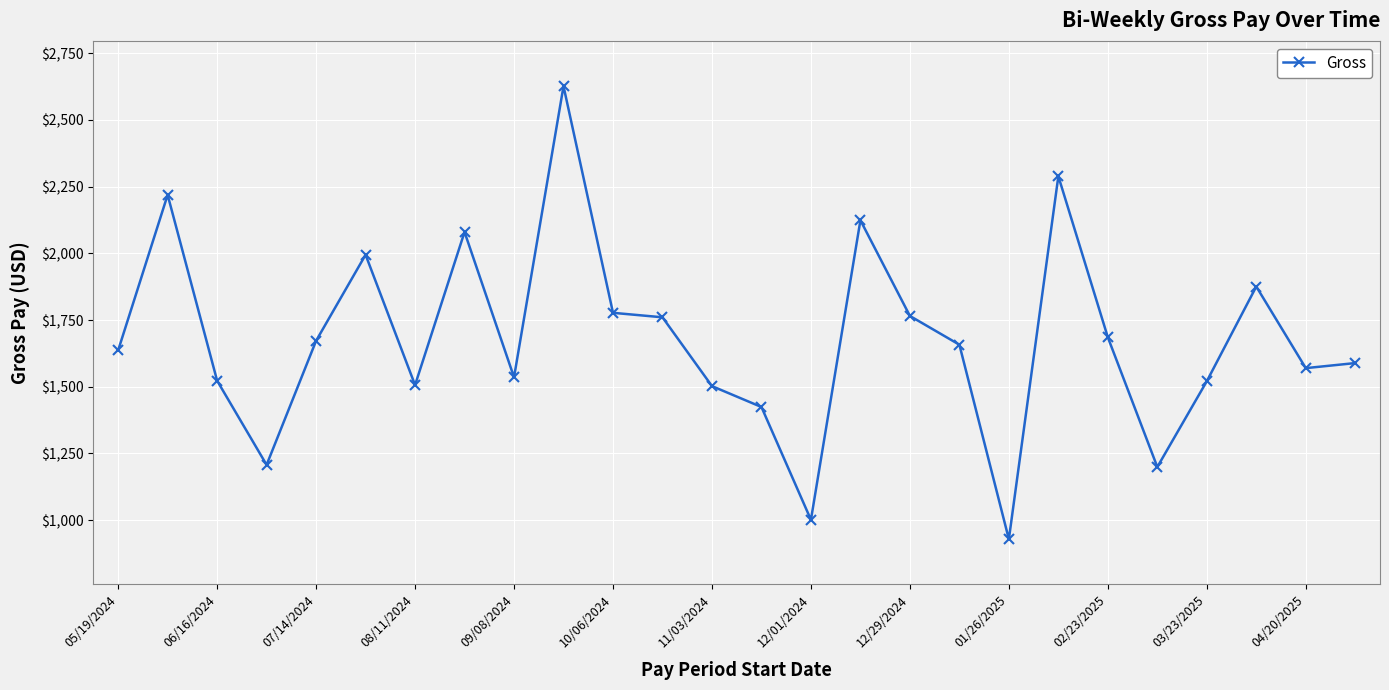

What is the value of the 14th point from the left?

1424.2